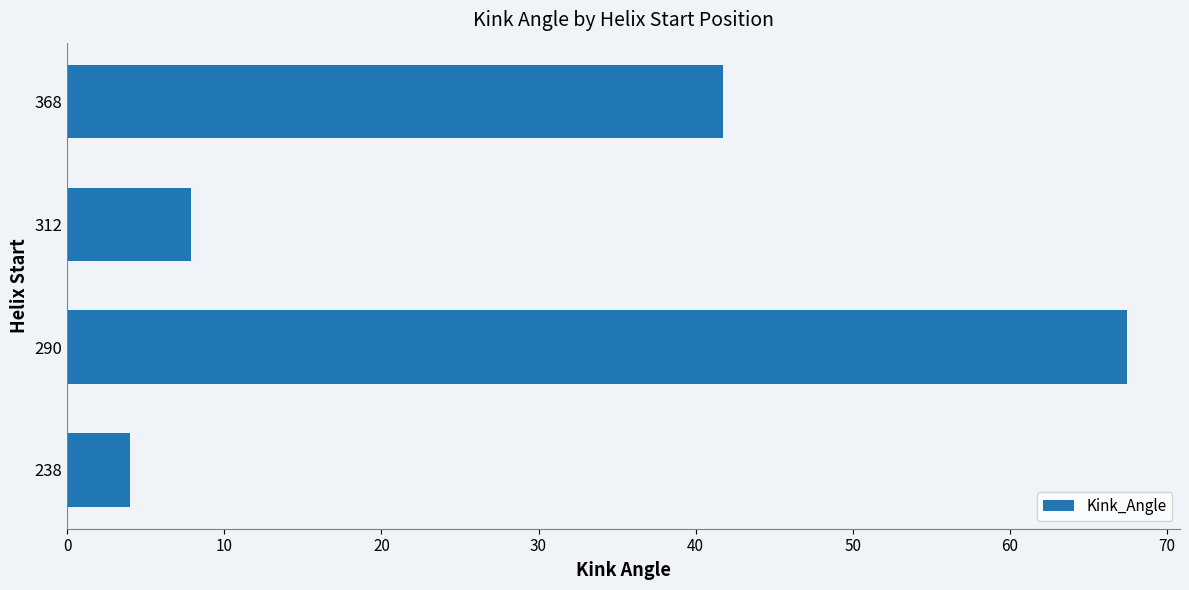

At which label is the value closest to 35?

368